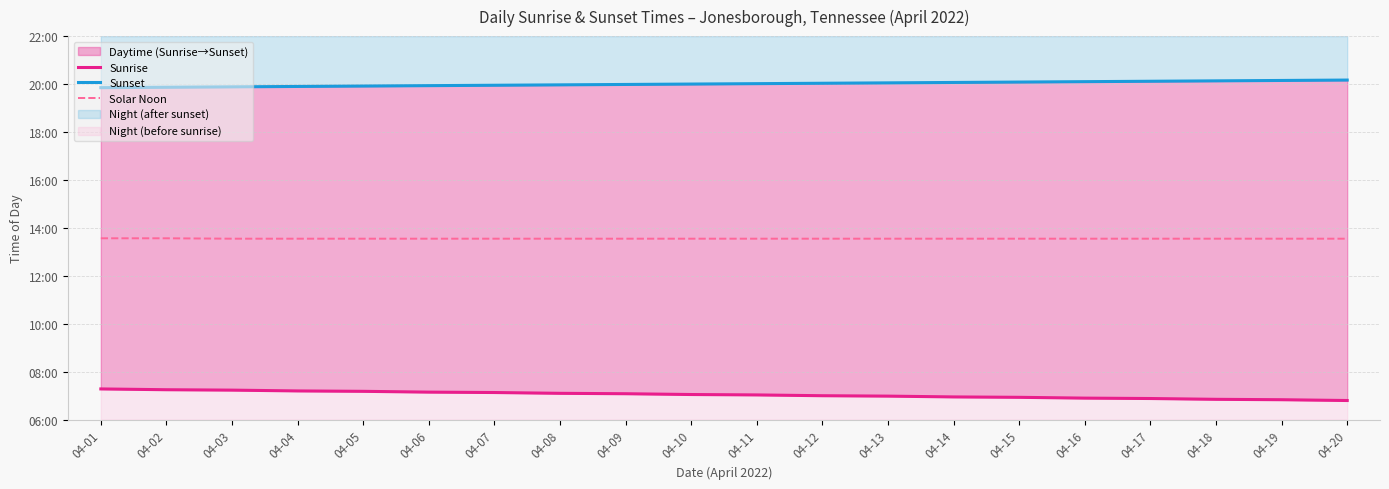

Reading left to right, list all the values displayed in this chart.

Sunrise: 04-01=437	04-02=435	04-03=434	04-04=432	04-05=431	04-06=429	04-07=428	04-08=426	04-09=425	04-10=423	04-11=422	04-12=420	04-13=419	04-14=417	04-15=416	04-16=414	04-17=413	04-18=411	04-19=410	04-20=408
Sunset: 04-01=1191	04-02=1192	04-03=1193	04-04=1194	04-05=1195	04-06=1196	04-07=1197	04-08=1198	04-09=1199	04-10=1200	04-11=1201	04-12=1202	04-13=1203	04-14=1204	04-15=1205	04-16=1206	04-17=1207	04-18=1208	04-19=1209	04-20=1210
Solar Noon: 04-01=814	04-02=814	04-03=813	04-04=813	04-05=813	04-06=813	04-07=813	04-08=813	04-09=813	04-10=813	04-11=813	04-12=813	04-13=813	04-14=813	04-15=813	04-16=813	04-17=813	04-18=813	04-19=813	04-20=813